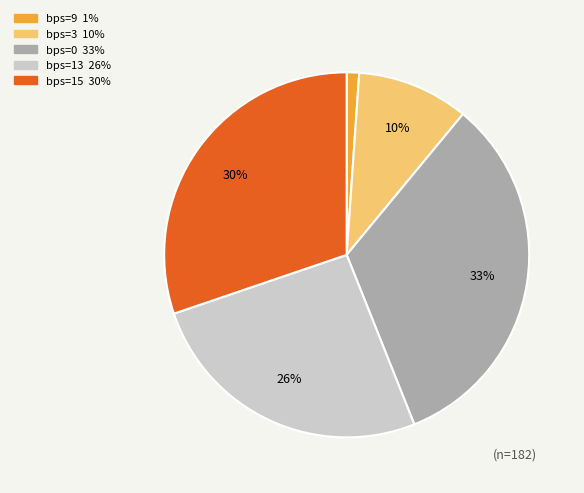

To the nearest percent, what is the average slice percentage?

20%